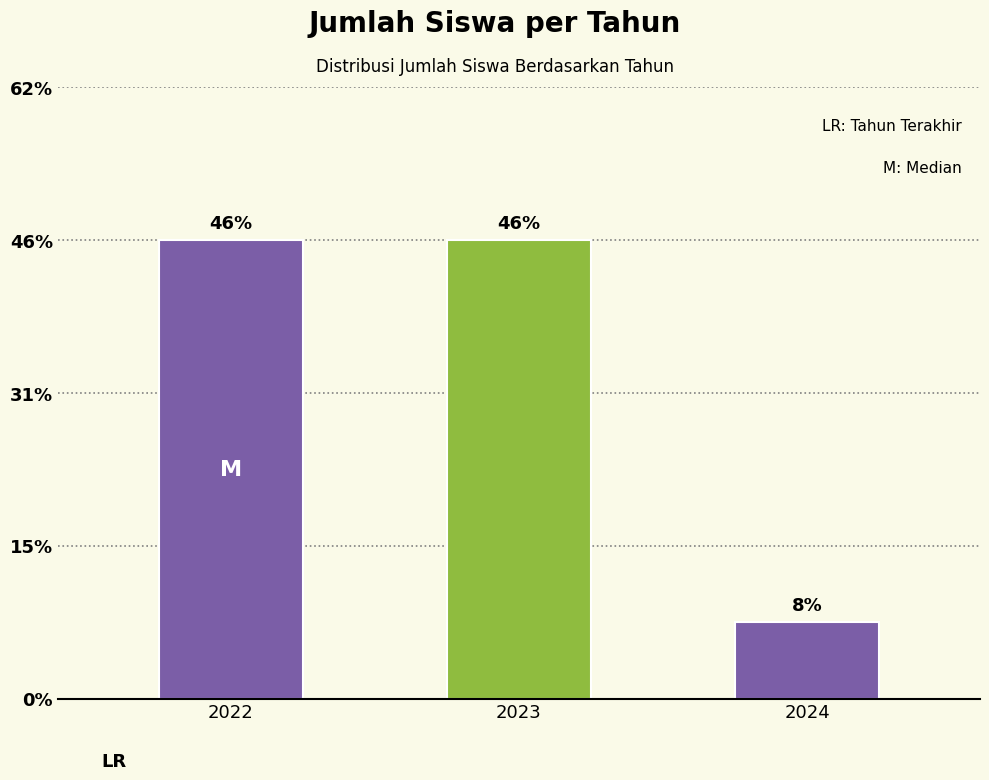

Rank the categories by value from highest to lowest.

2022, 2023, 2024